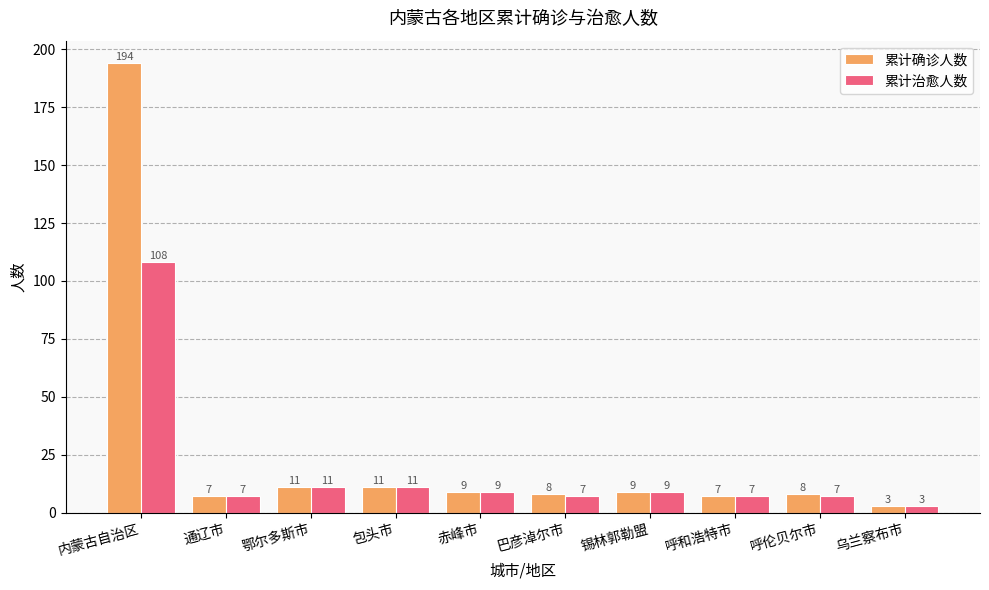

The 累计治愈人数 series shows 11 at 包头市. True or false?

True